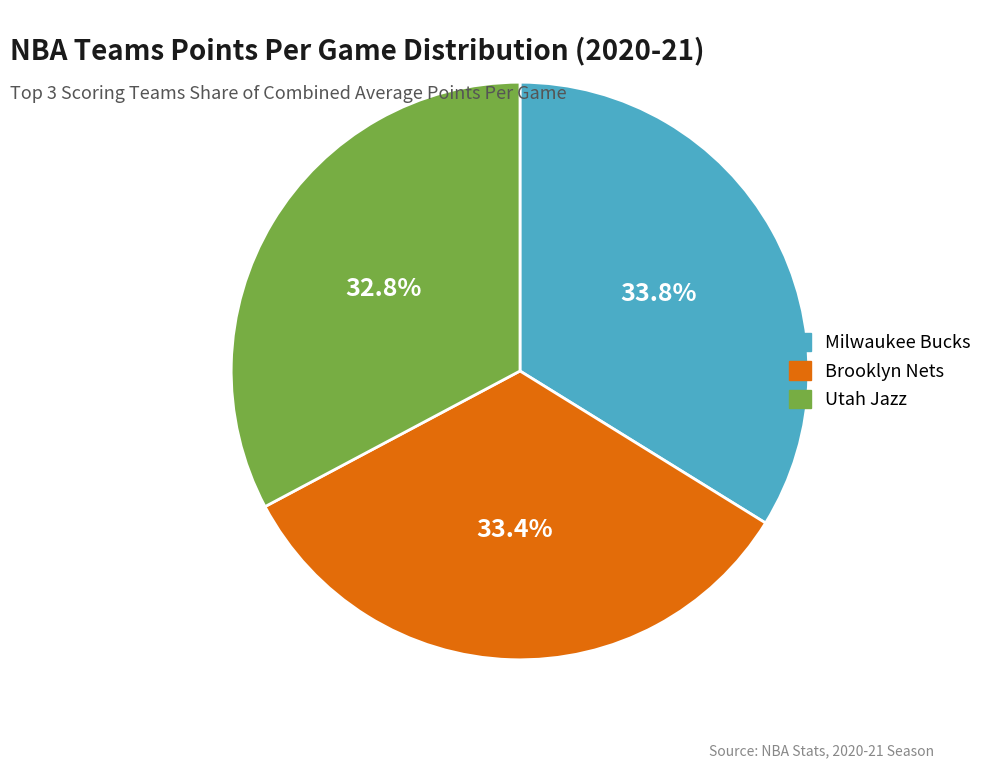

Which slice is the smallest?

Utah Jazz